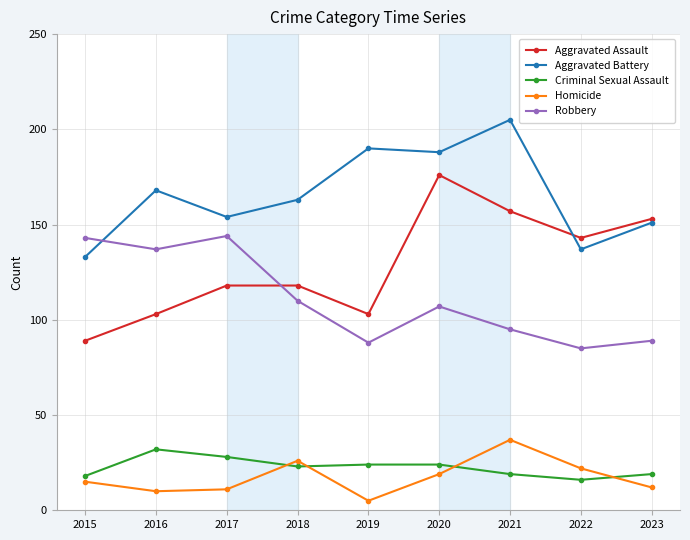

What is the difference between the maximum and minimum values in the Criminal Sexual Assault series?

16